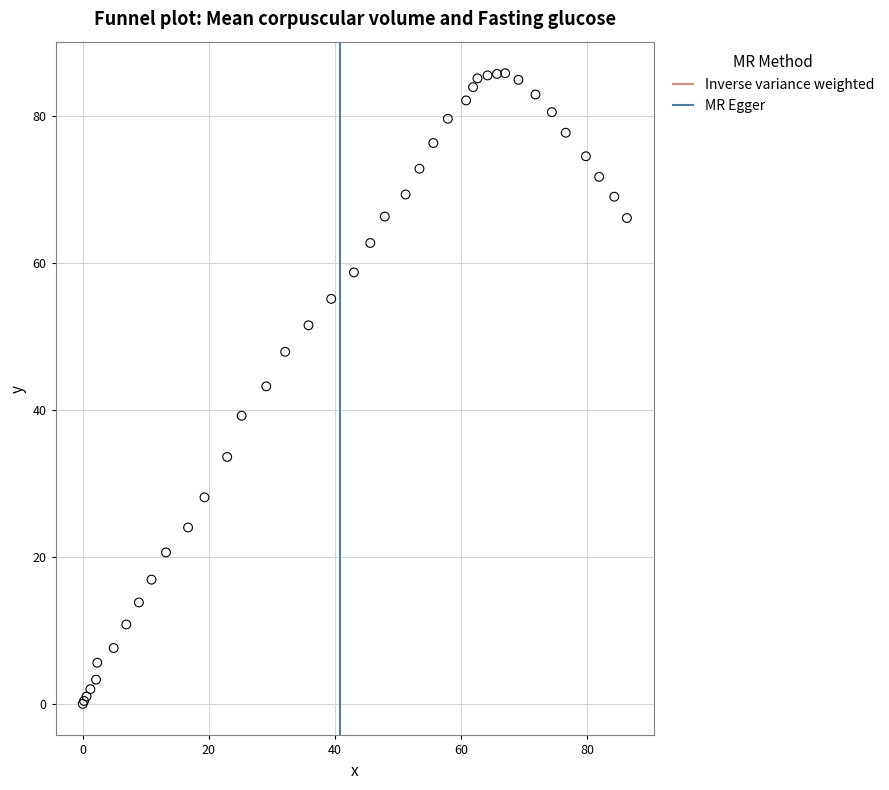

What Y value in the scatter plot is closest to 42?

43.2